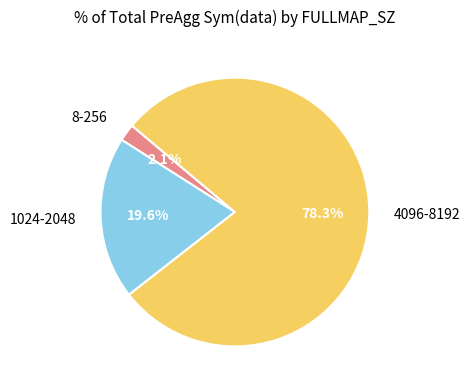

Which category accounts for the majority?

4096-8192